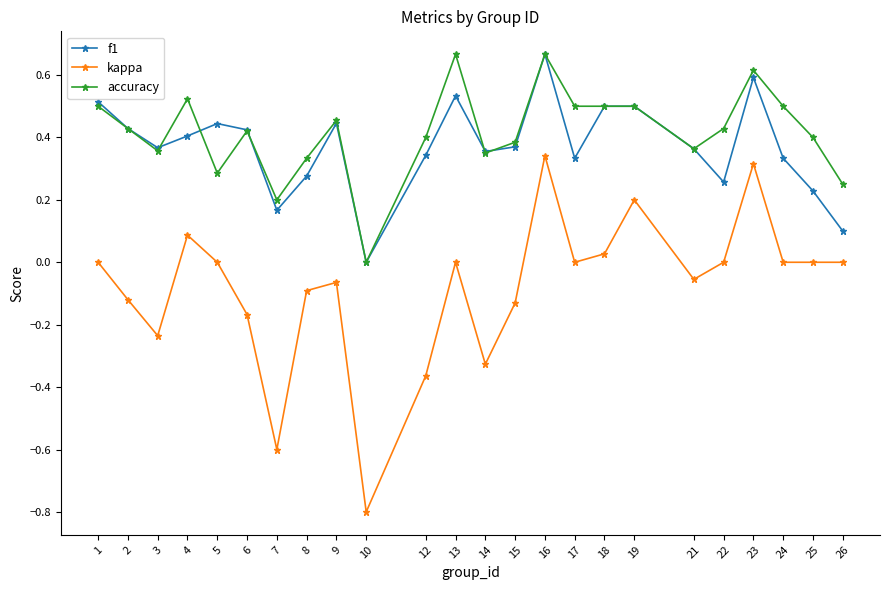

Where is the first local maximum for kappa?

4